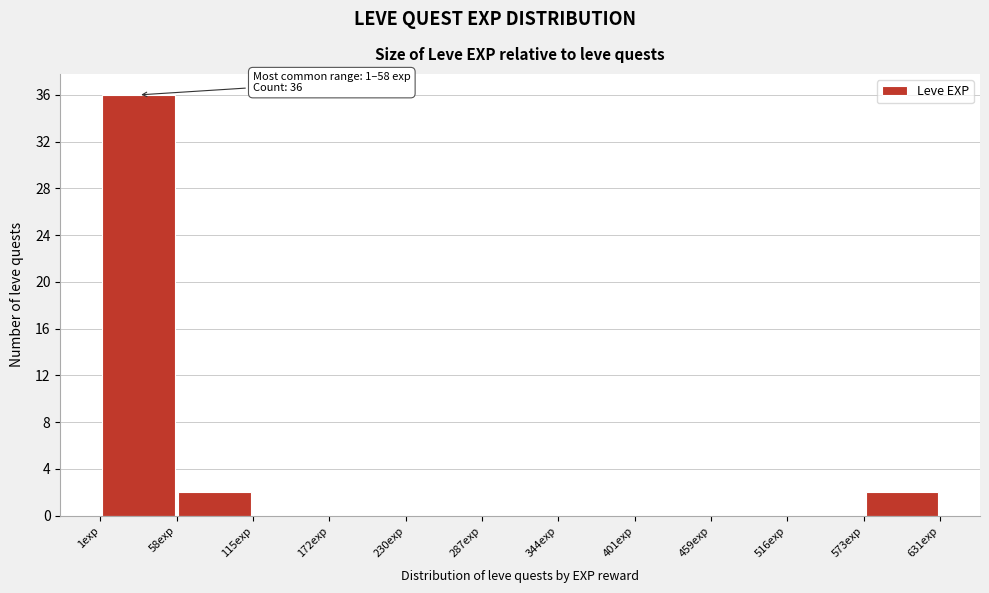

Over which range of the x-axis is the bar tallest?

0 to 60